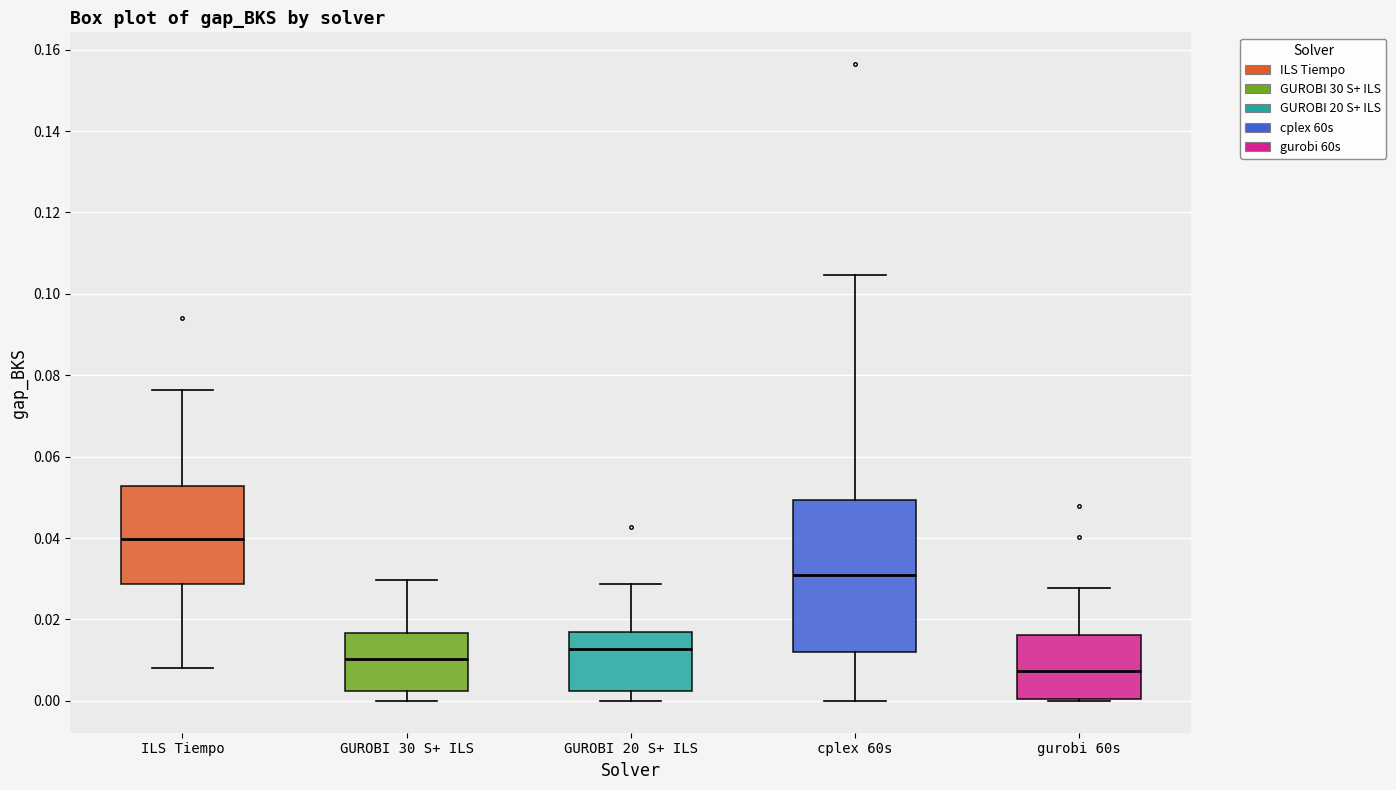

Reading left to right, read every box against the y-axis: the position of its median line, the range the box covers, and the ends of its whiskers. The values are not printed on the chart, so give them approximately, as read against the axis.

ILS Tiempo: median 0.040, box 0.028 to 0.052, whiskers 0.008 to 0.076
GUROBI 30 S+ ILS: median 0.010, box 0.002 to 0.016, whiskers 0.000 to 0.030
GUROBI 20 S+ ILS: median 0.012, box 0.002 to 0.016, whiskers 0.000 to 0.028
cplex 60s: median 0.030, box 0.012 to 0.050, whiskers 0.000 to 0.104
gurobi 60s: median 0.008, box 0.000 to 0.016, whiskers 0.000 to 0.028